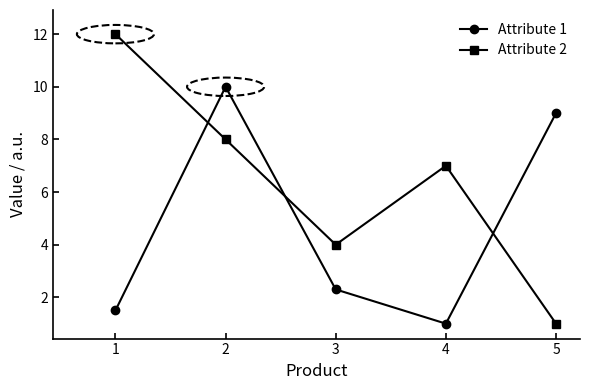

What are all the series names shown in the legend?

Attribute 1, Attribute 2